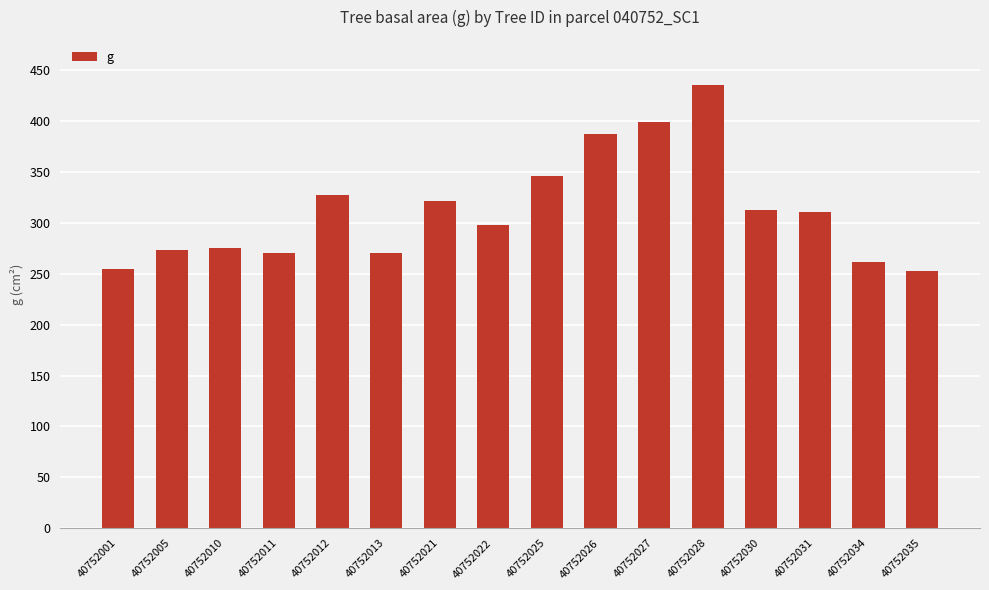

What is the value of the 13th bar from the left?

312.6